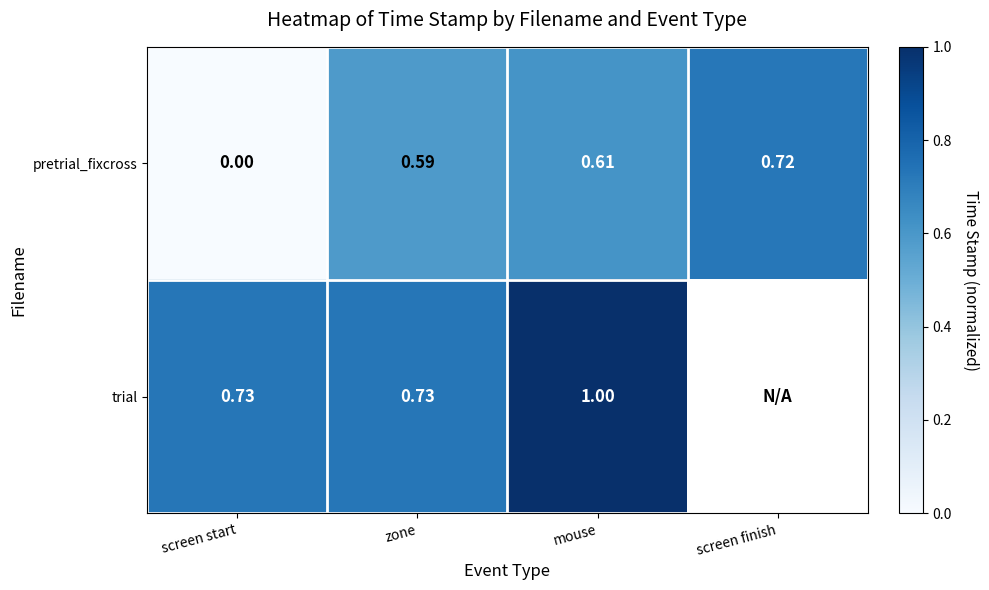

Where is pretrial_fixcross nearest to the value 0?

screen start